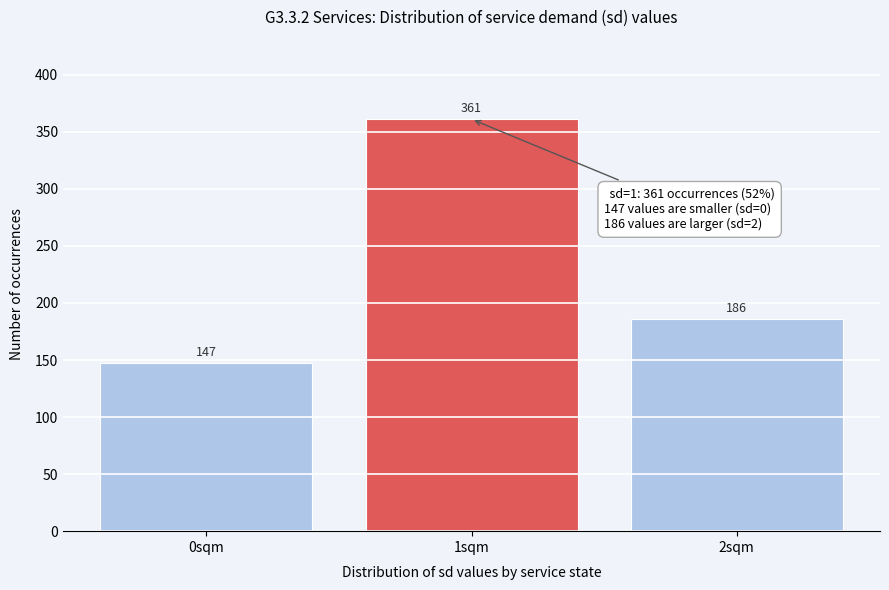

Reading right to left, extract all data points from this chart.

2sqm=186	1sqm=361	0sqm=147